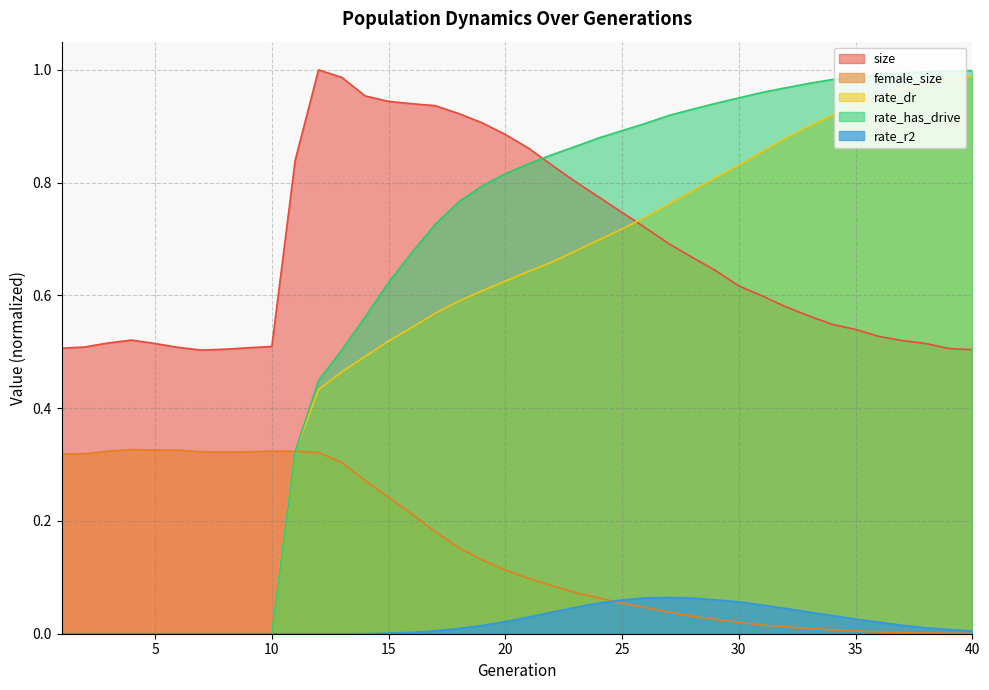

What is the highest value of the rate_has_drive series?

1.0